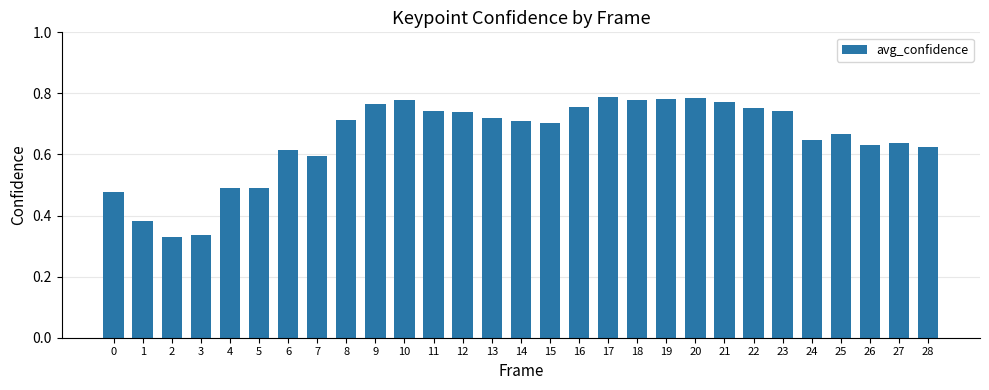

Is it true that the value at 17 is 0.5?

False